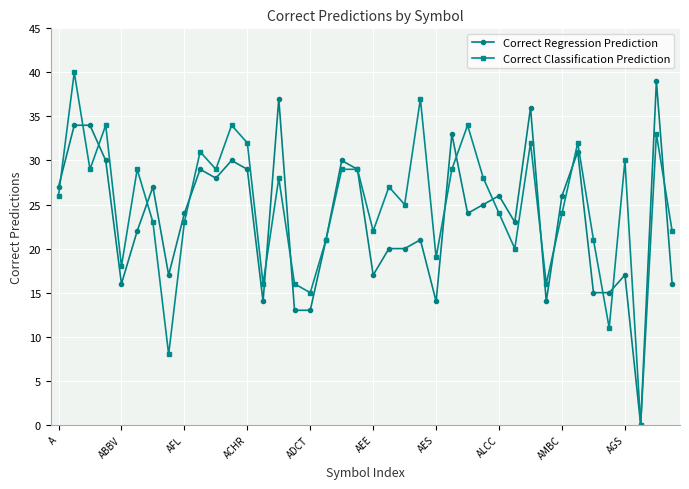

What is the value of the Correct Classification Prediction point at the 2nd from the left?

40